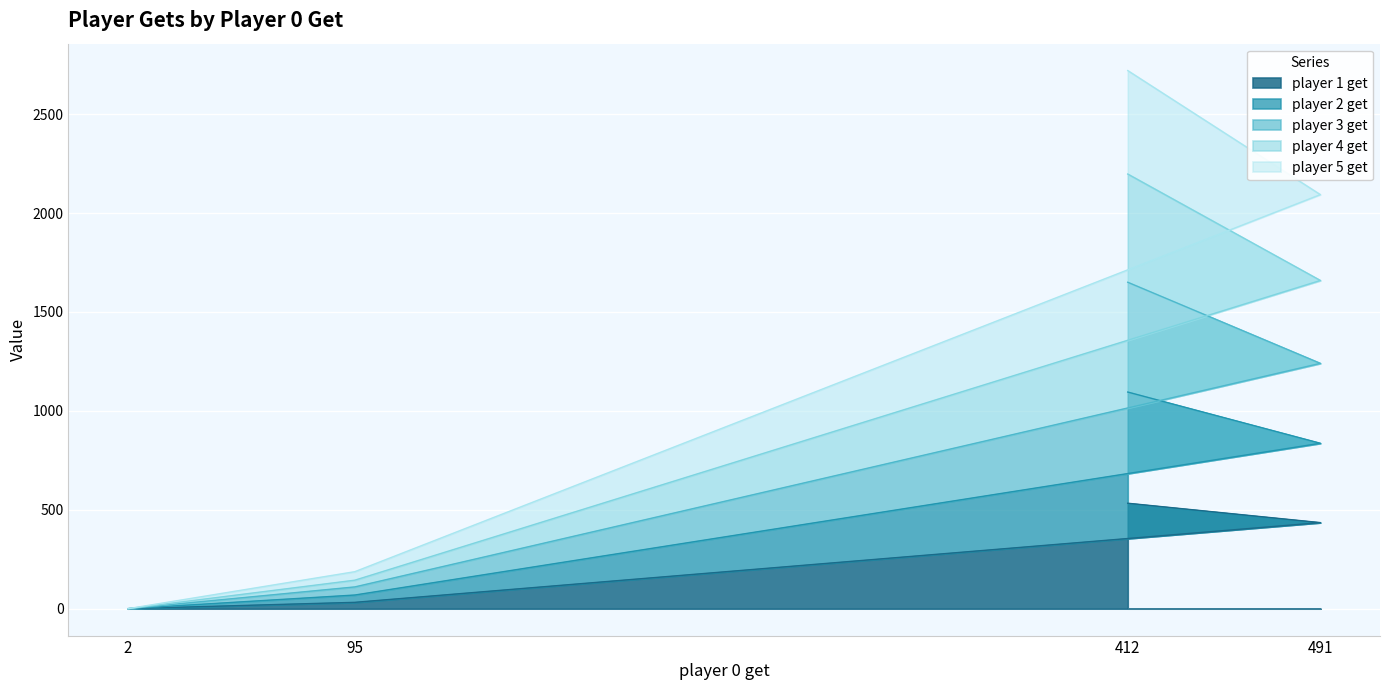

True or false: player 1 get has a value of 822 at 412.

False